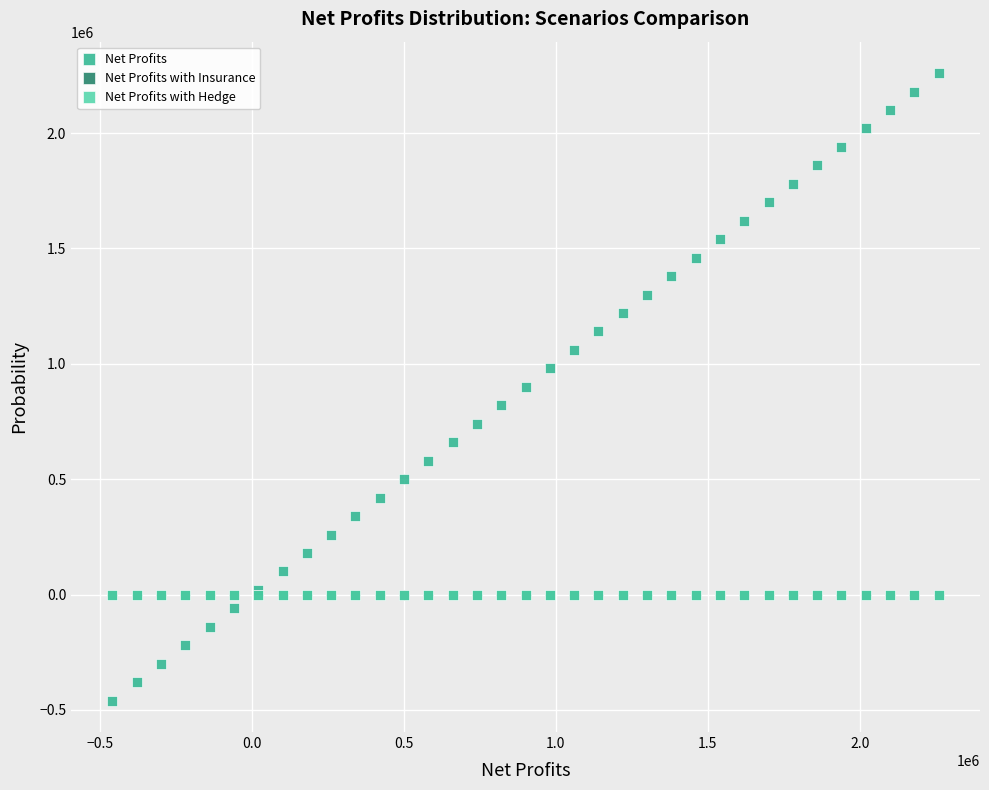

Which series contains the lowest Y value?

Net Profits